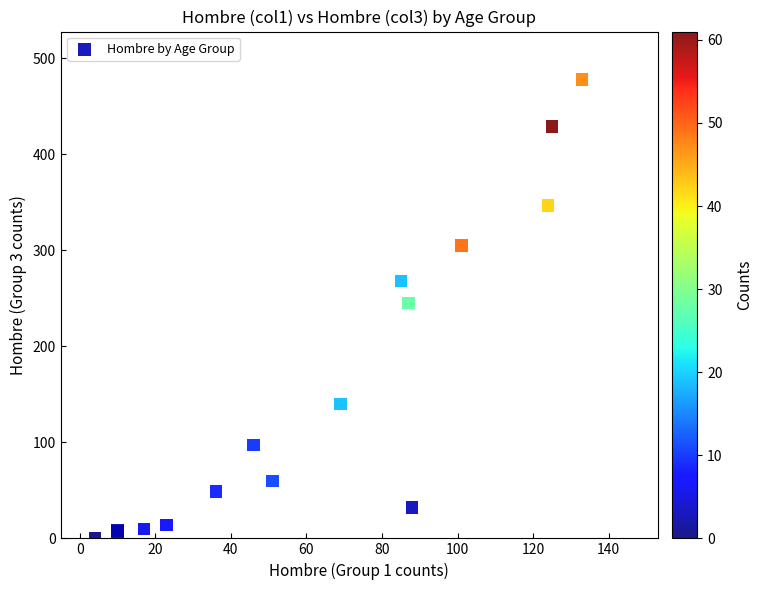

What Y value in the scatter plot is closest to 239?

245